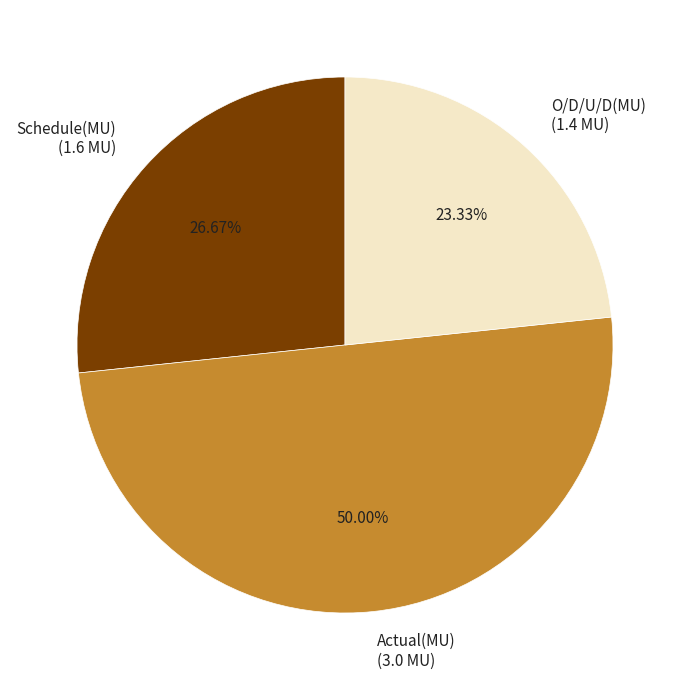

To the nearest percent, what percentage of the pie is Actual(MU)?

50%